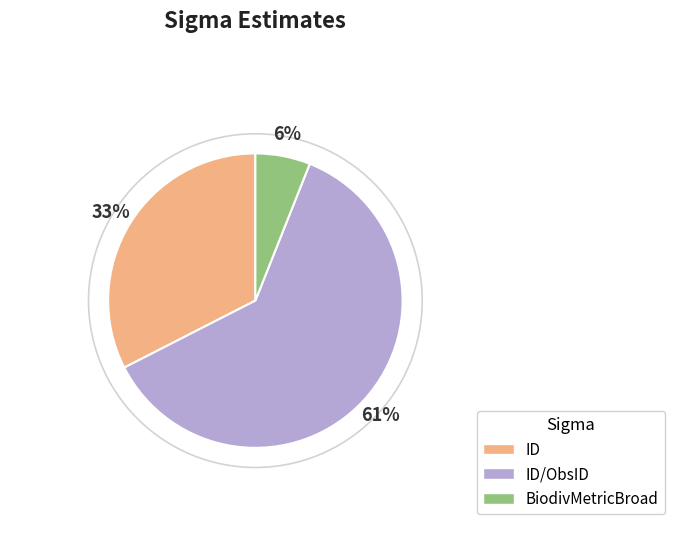

What is the largest slice in the pie chart?

ID/ObsID